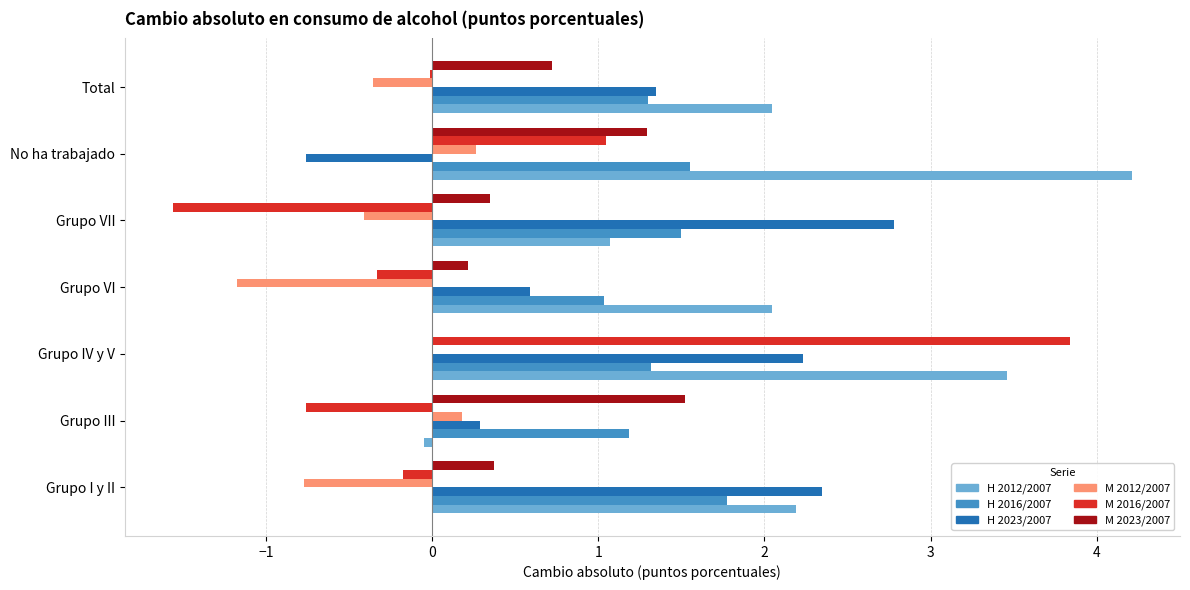

What is the maximum value shown in the chart?

4.2